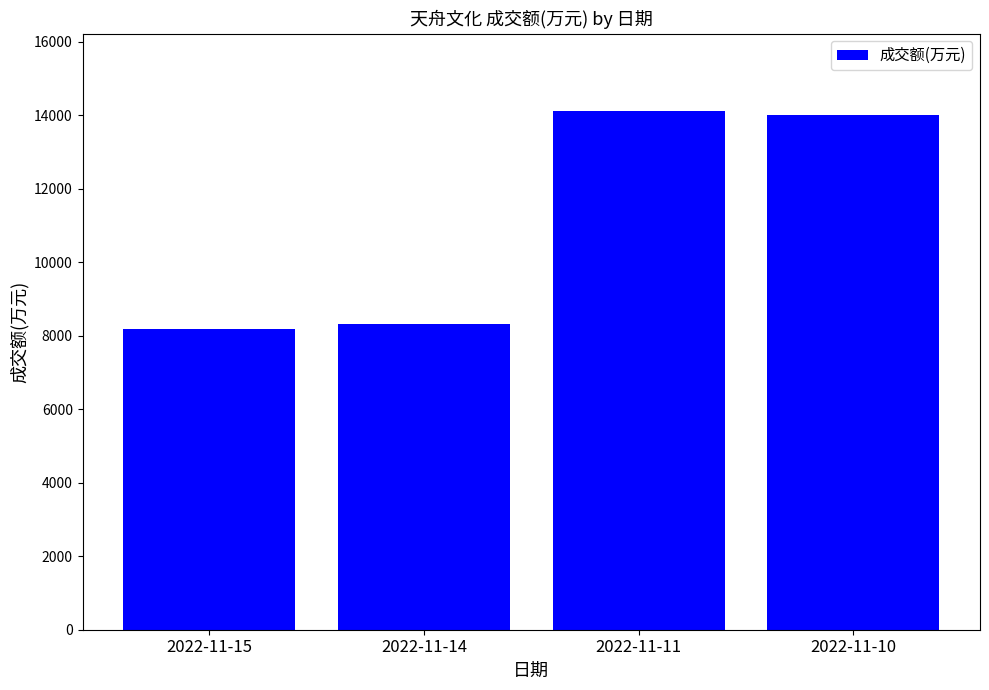

Reading left to right, transcribe all the data shown in this chart.

8177	8331	14109	14016